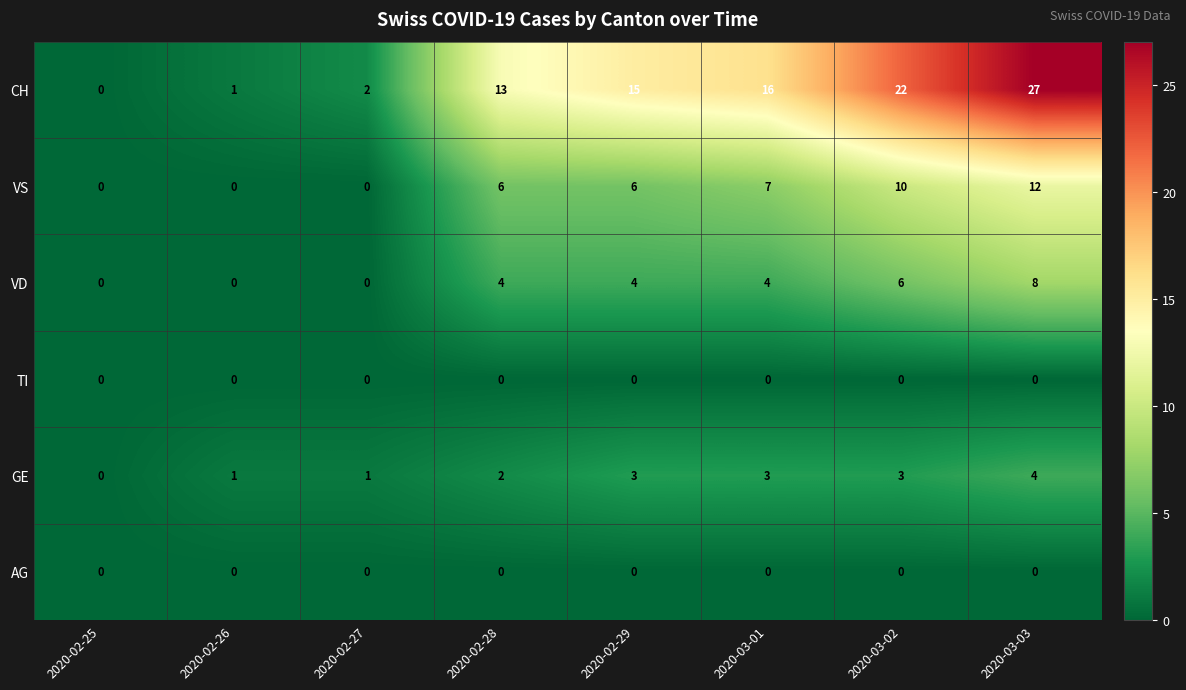

What is the difference between the CH values at 2020-03-03 and 2020-02-25?

27